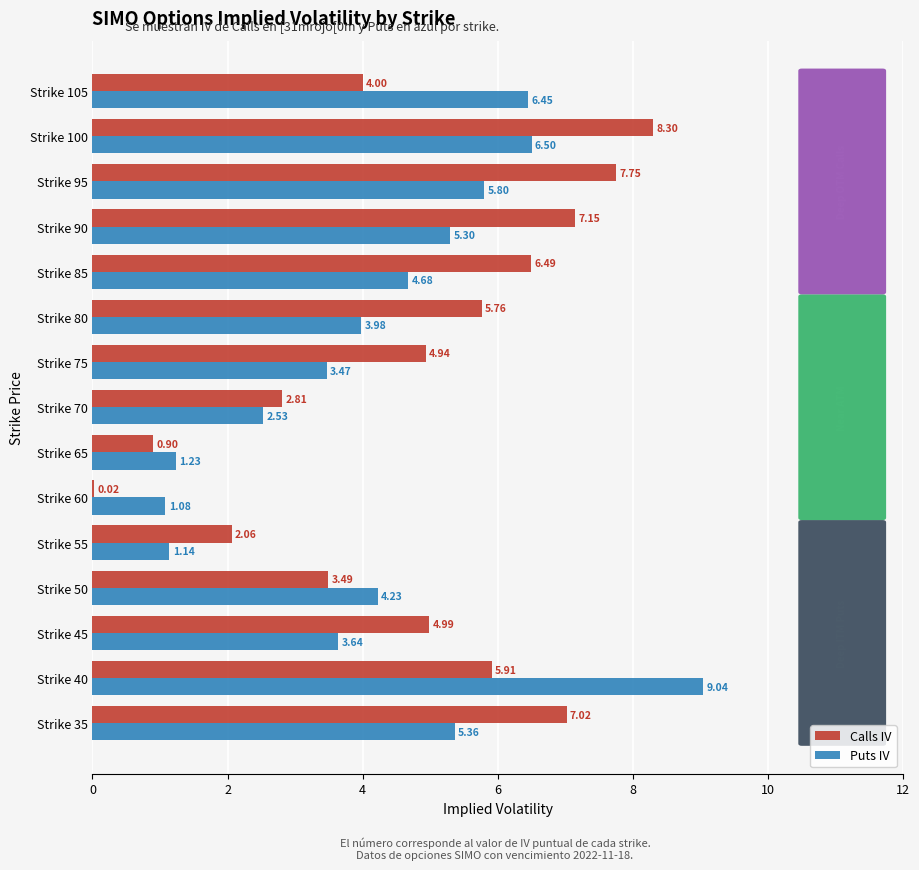

What is the total value across all series at Strike 100?

14.8